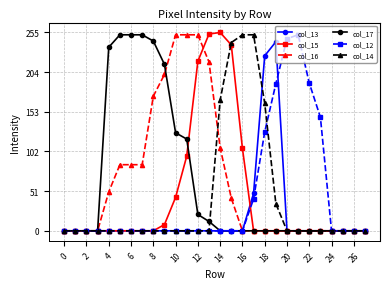

What is the difference between the highest and lowest values at 18?

225